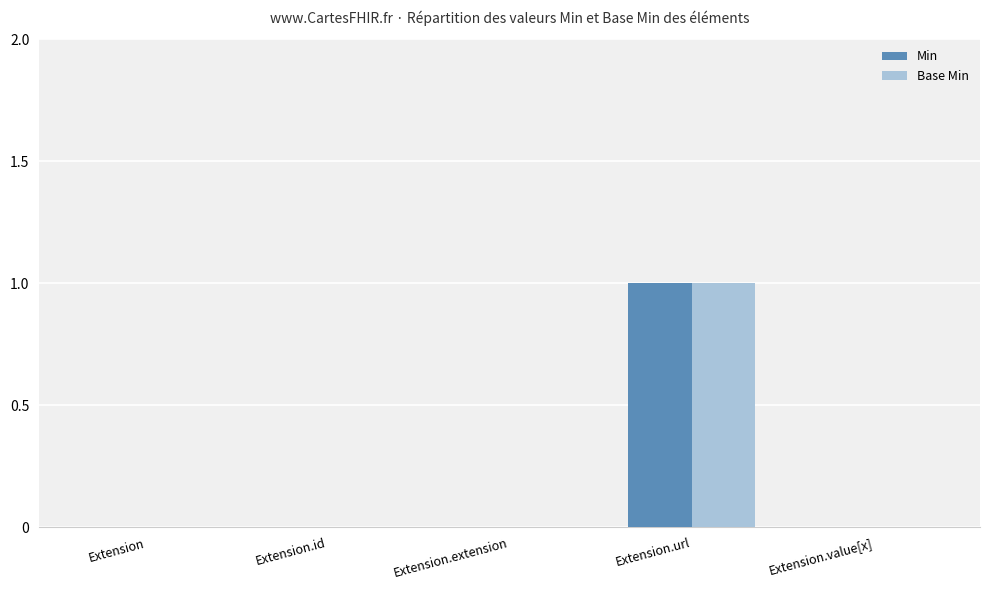

The Min series shows 1 at Extension.value[x]. True or false?

False